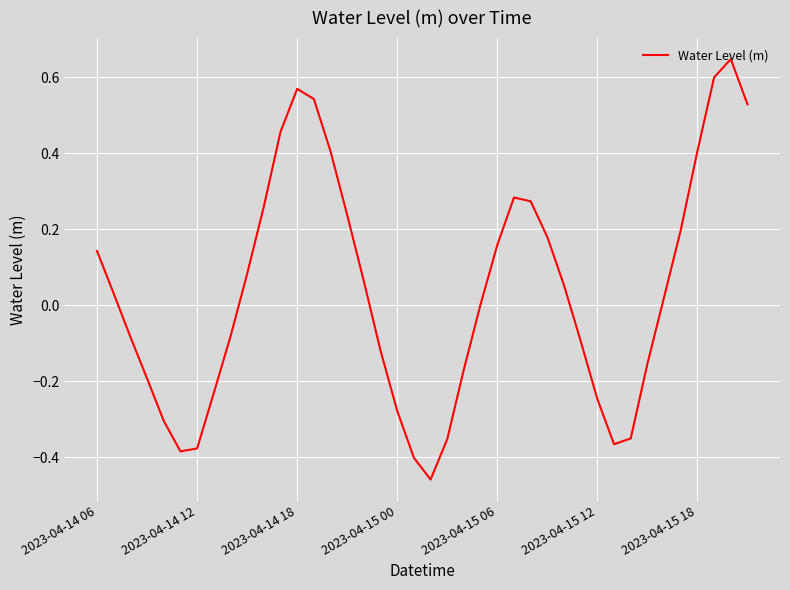

What is the difference between the maximum and minimum values?

1.1